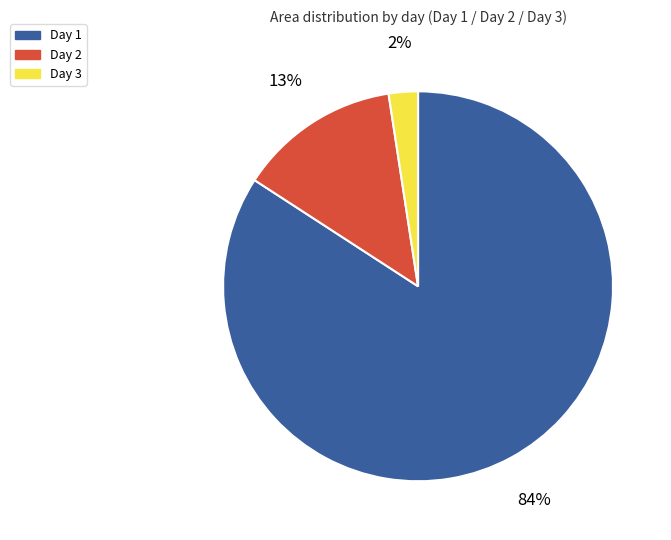

Between Day 3 and Day 2, which is larger?

Day 2